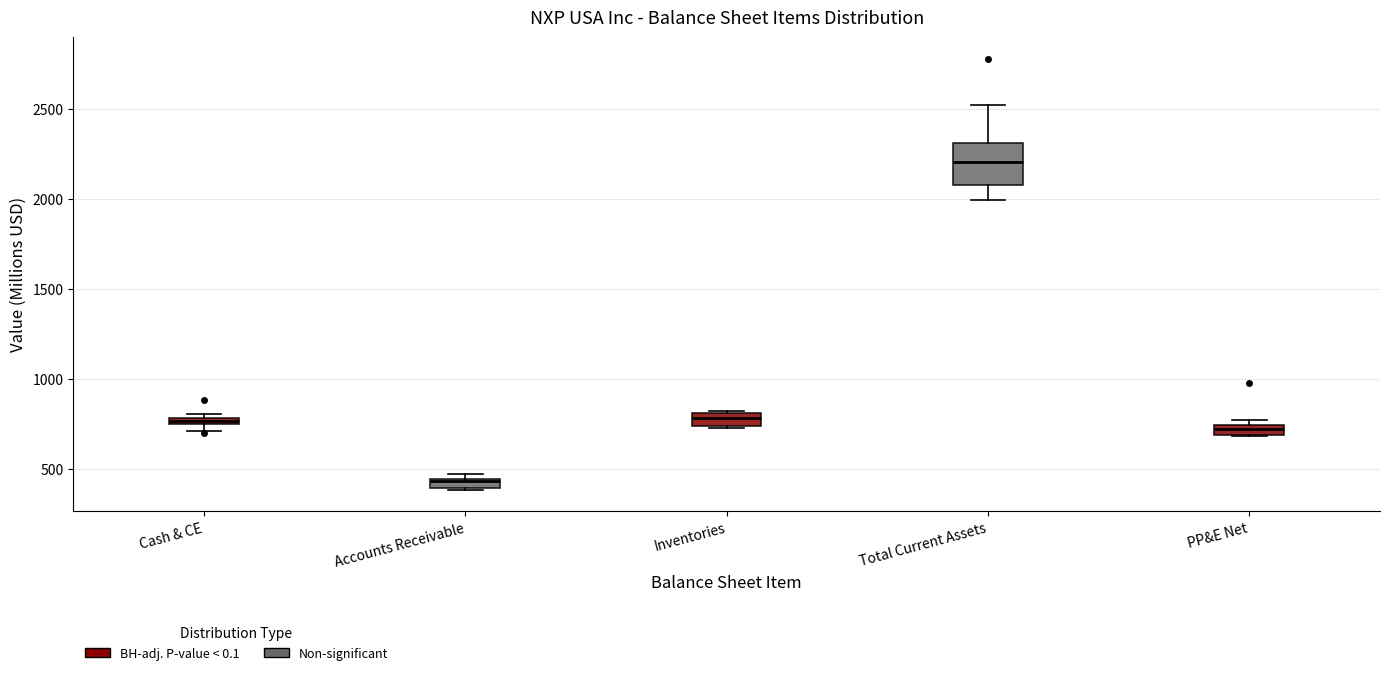

Comparing the boxes themselves (not the whiskers), which one is the tallest?

Total Current Assets